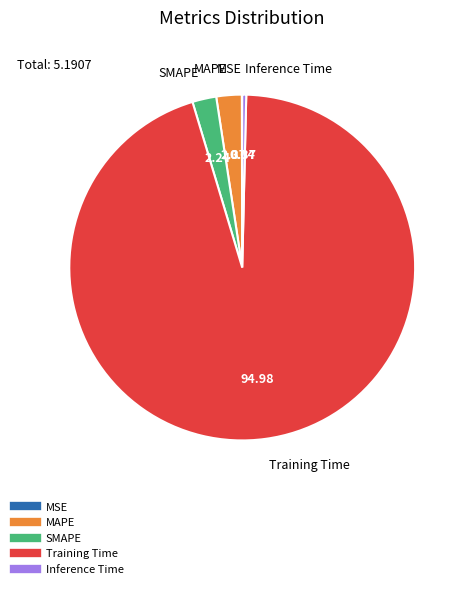

Is it true that SMAPE is 14% of the pie?

False